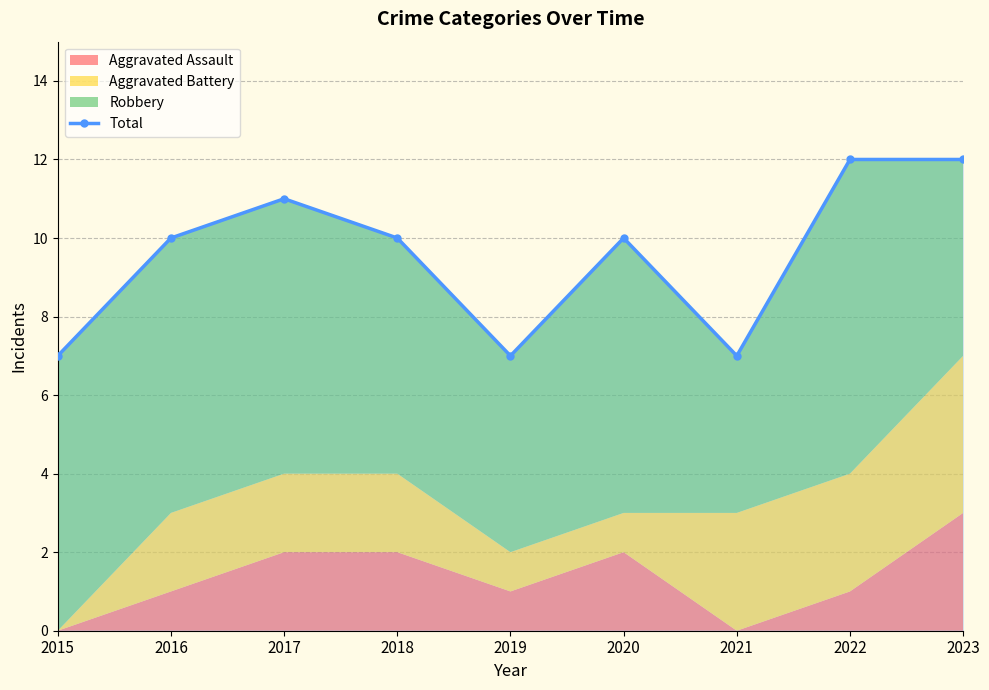

Between 2021 and 2020, which is larger?

2020